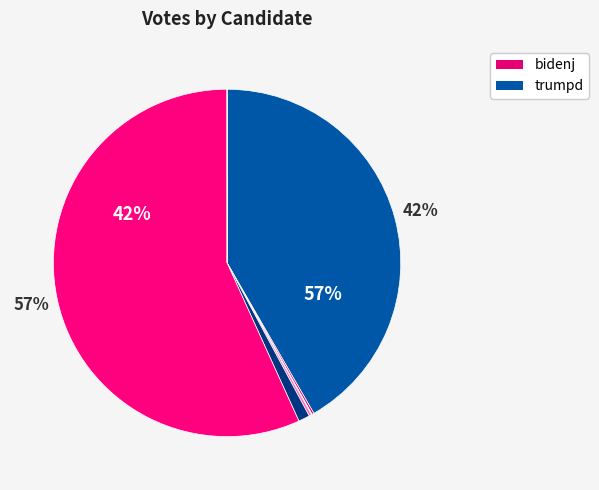

How many segments does this pie chart have?

7